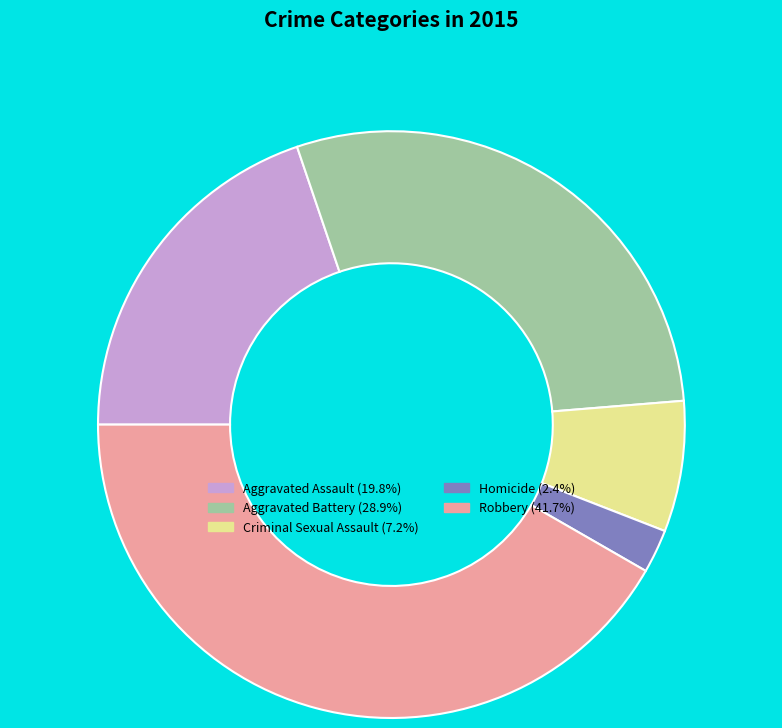

Does any single category account for the majority?

No